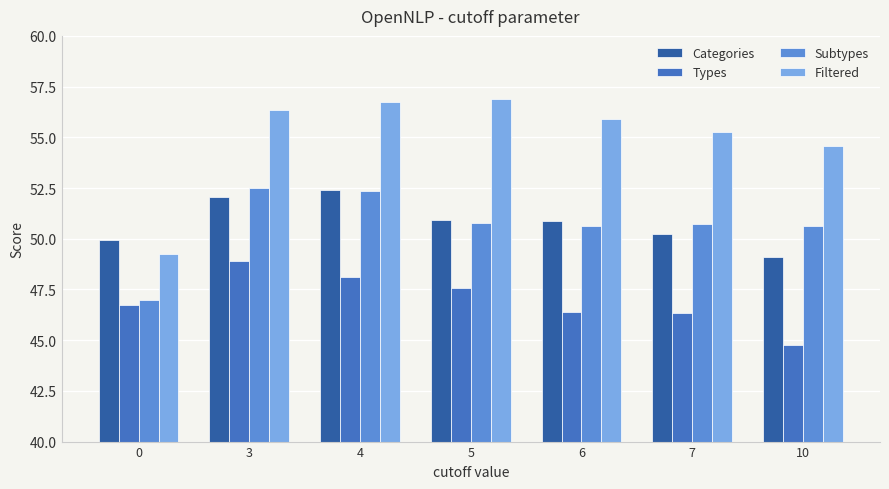

The Filtered series shows 82.7 at 7. True or false?

False